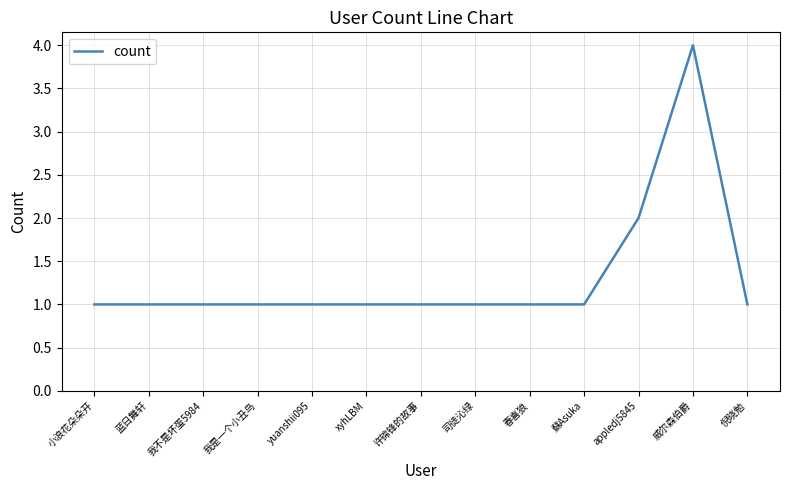

Where is the data nearest to the value 2?

appledj5845